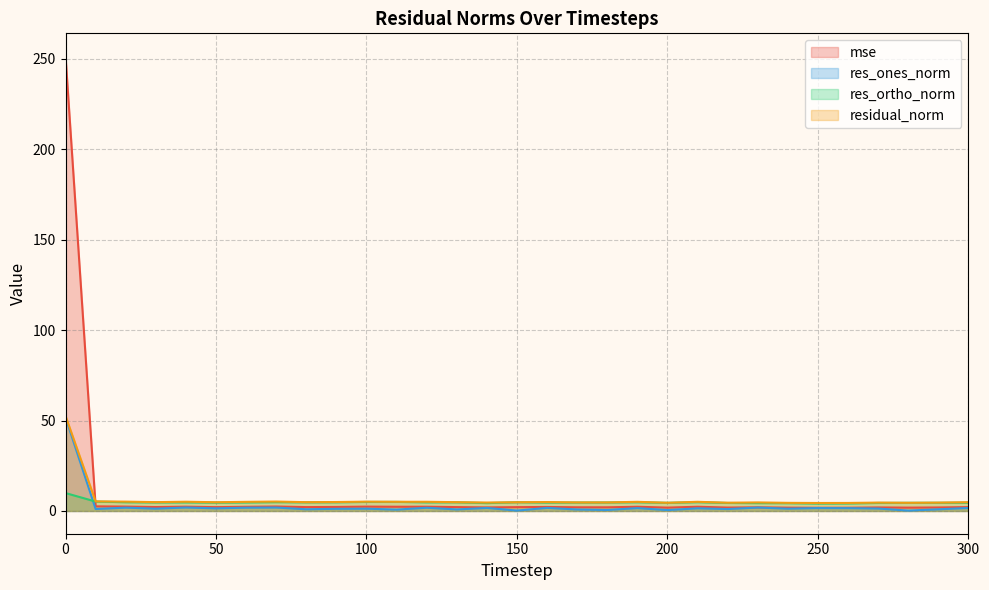

Reading left to right, what are all the values shown in this chart?

mse: 0=251.4	10=2.6	20=2.4	30=2.2	40=2.4	50=2.1	60=2.3	70=2.5	80=2.1	90=2.2	100=2.4	110=2.3	120=2.3	130=2.1	140=2.0	150=2.1	160=2.2	170=2.0	180=2.0	190=2.3	200=1.9	210=2.3	220=1.9	230=2.0	240=1.8	250=1.8	260=1.8	270=2.0	280=1.9	290=1.9	300=2.1
res_ones_norm: 0=51.6	10=1.1	20=1.8	30=1.3	40=1.9	50=1.5	60=1.8	70=1.9	80=1.0	90=1.2	100=1.3	110=0.8	120=1.8	130=0.9	140=1.7	150=0.2	160=1.7	170=0.8	180=0.6	190=1.6	200=0.5	210=1.5	220=1.1	230=1.9	240=1.3	250=1.6	260=1.6	270=1.4	280=0.2	290=0.9	300=1.7
res_ortho_norm: 0=9.9	10=5.2	20=4.8	30=4.7	40=4.7	50=4.6	60=4.7	70=4.9	80=4.8	90=4.8	100=5.0	110=5.0	120=4.8	130=4.8	140=4.3	150=4.8	160=4.6	170=4.7	180=4.7	190=4.8	200=4.5	210=4.9	220=4.4	230=4.3	240=4.3	250=4.1	260=4.2	270=4.4	280=4.5	290=4.5	300=4.6
residual_norm: 0=52.6	10=5.3	20=5.2	30=4.9	40=5.1	50=4.8	60=5.0	70=5.2	80=4.9	90=4.9	100=5.2	110=5.1	120=5.1	130=4.9	140=4.7	150=4.8	160=4.9	170=4.7	180=4.7	190=5.1	200=4.5	210=5.1	220=4.6	230=4.7	240=4.5	250=4.4	260=4.4	270=4.6	280=4.5	290=4.6	300=4.9